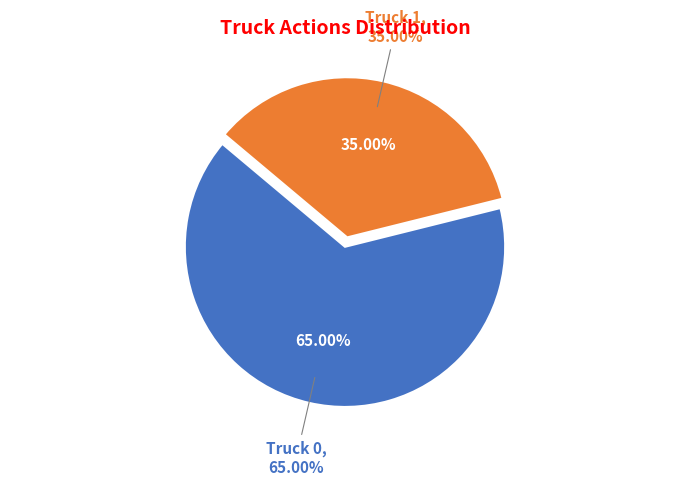

True or false: Truck 1 accounts for 35% of the total.

True